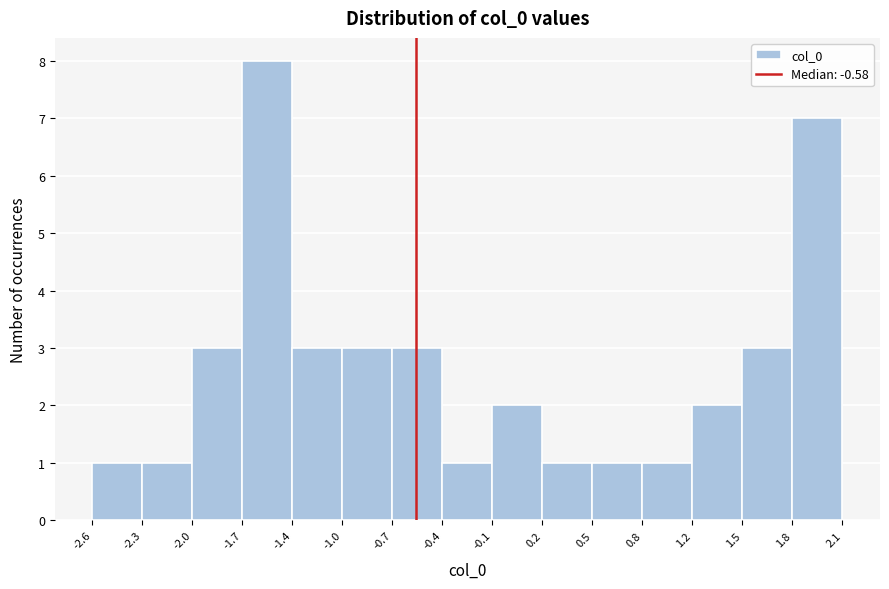

Reading left to right, transcribe this chart: for each bar, give the range it covers on the x-axis and its height. The values are not printed on the chart, so give them approximately, as read against the axis.

-2.6 to -2.3: 1
-2.3 to -2.0: 1
-2.0 to -1.7: 3
-1.7 to -1.4: 8
-1.4 to -1.0: 3
-1.0 to -0.7: 3
-0.7 to -0.4: 3
-0.4 to -0.1: 1
-0.1 to 0.2: 2
0.2 to 0.5: 1
0.5 to 0.8: 1
0.8 to 1.2: 1
1.2 to 1.5: 2
1.5 to 1.8: 3
1.8 to 2.1: 7